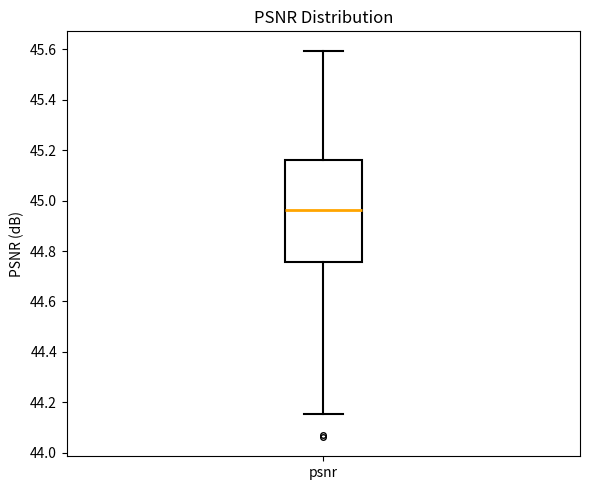

Read this box plot against the y-axis: the position of the median line, the range covered by the box, and the ends of both whiskers. The values are not printed on the chart, so give them approximately, as read against the axis.

median 44.96, box 44.76 to 45.16, whiskers 44.16 to 45.60